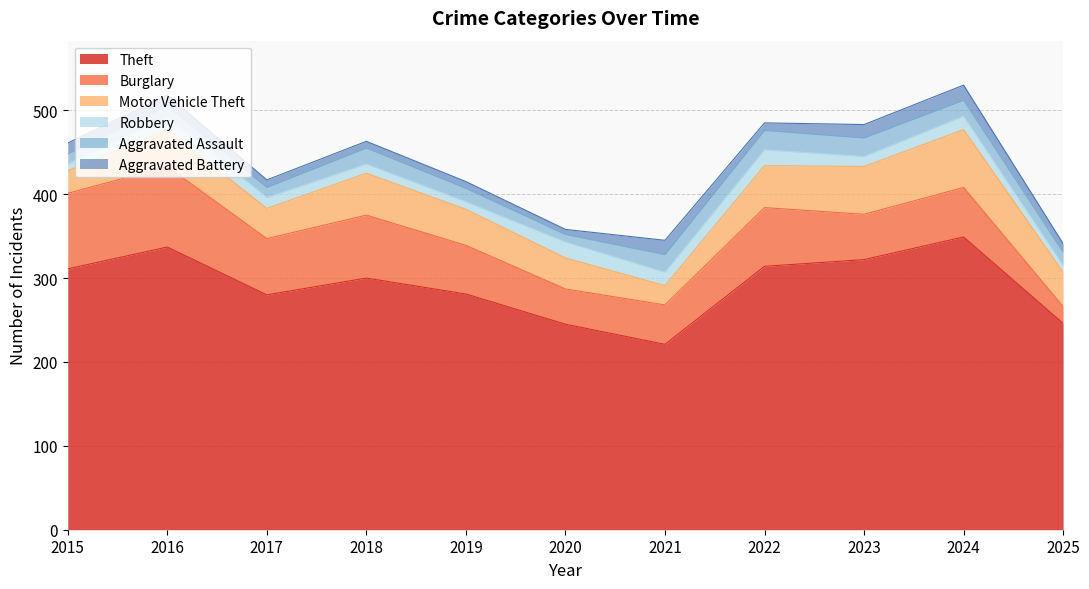

True or false: Burglary and Aggravated Battery cross at least once.

False